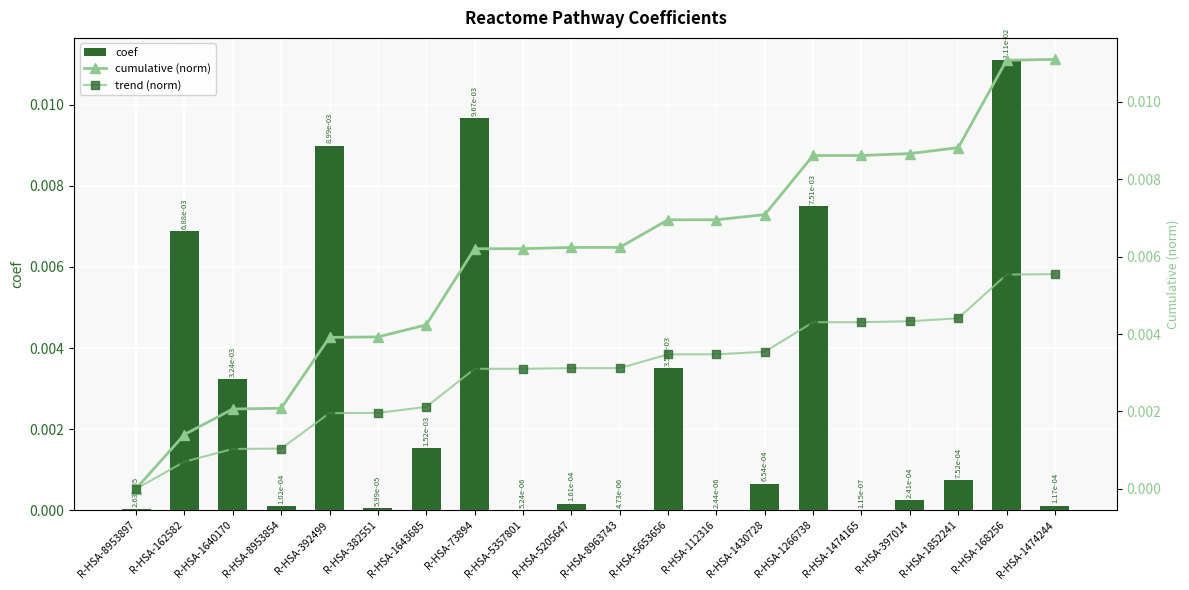

Which category has the highest value in the coef series?

R-HSA-168256